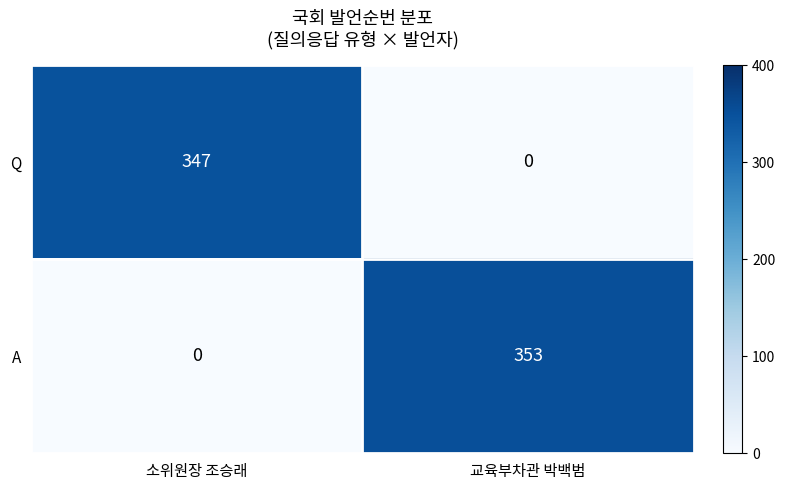

Is it true that A equals 96 at 교육부차관 박백범?

False